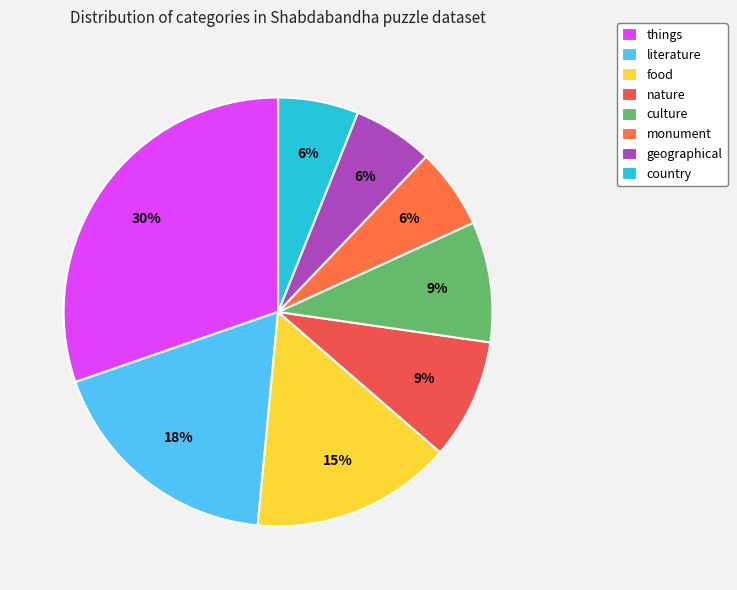

To the nearest percent, what is the difference between the largest and smallest slice percentages?

24%